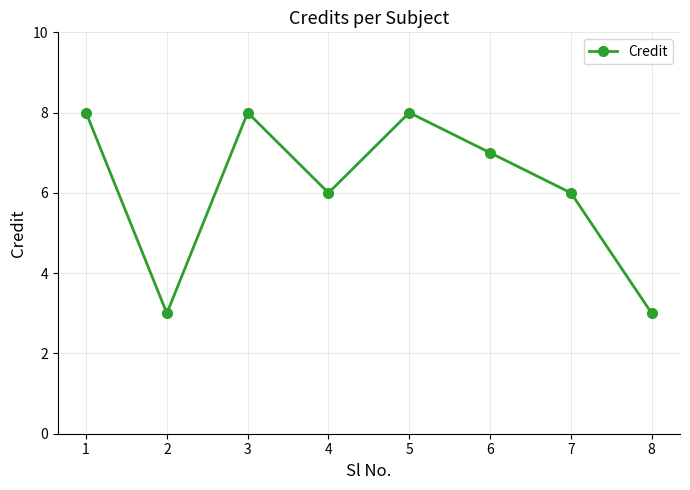

What is the sum of the values at 3 and 8?

11